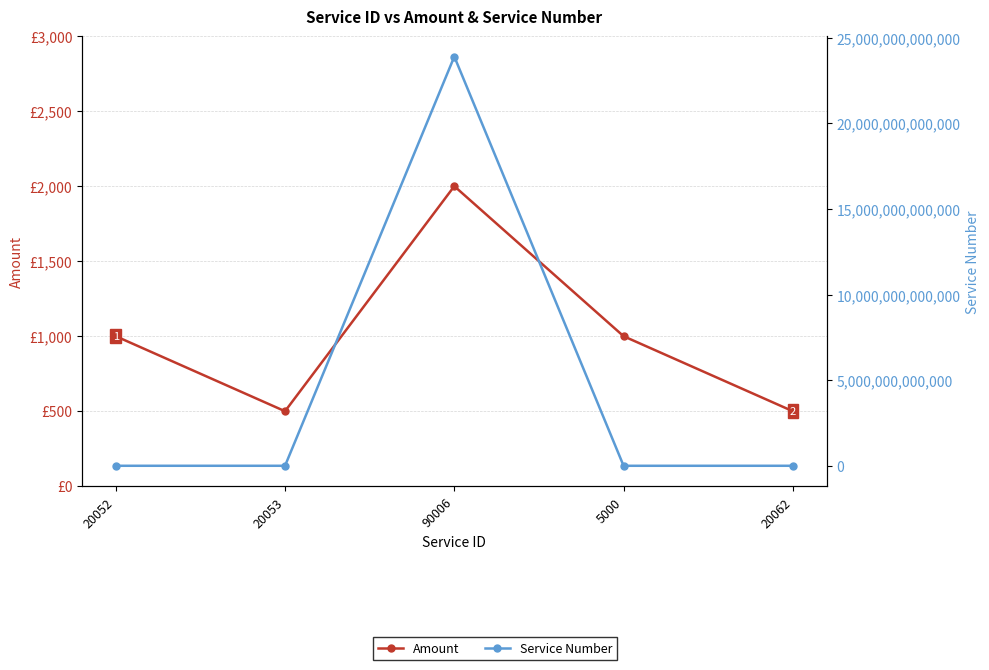

Is the value of Service Number at 5000 greater than the value of Amount at 20052?

No